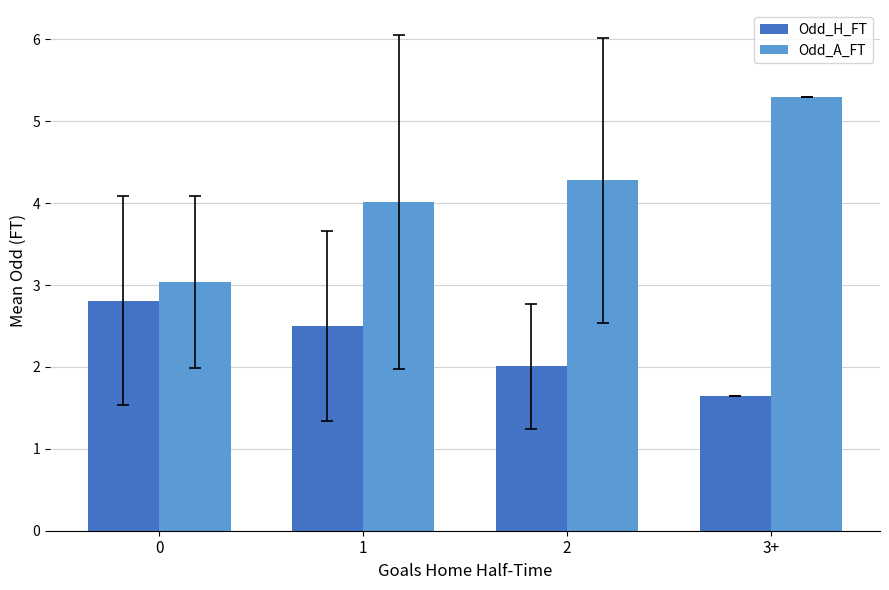

Reading left to right, what are all the values shown in this chart?

Odd_H_FT: 2.8	2.5	2.0	1.6
Odd_A_FT: 3.0	4.0	4.3	5.3